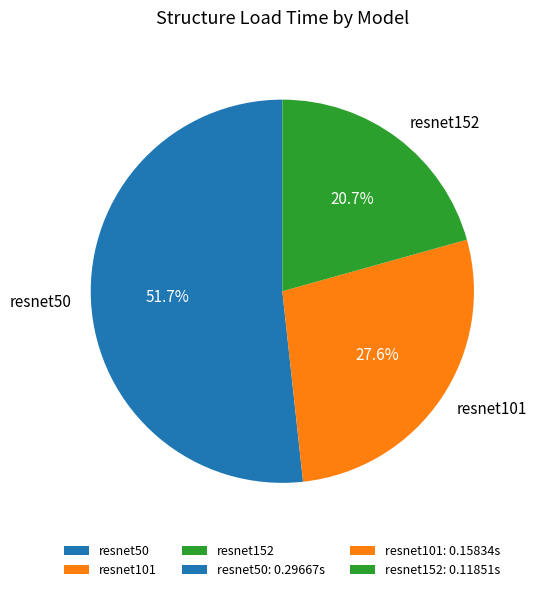

To the nearest percent, what is the difference between the resnet50 and resnet101 slice percentages?

24%